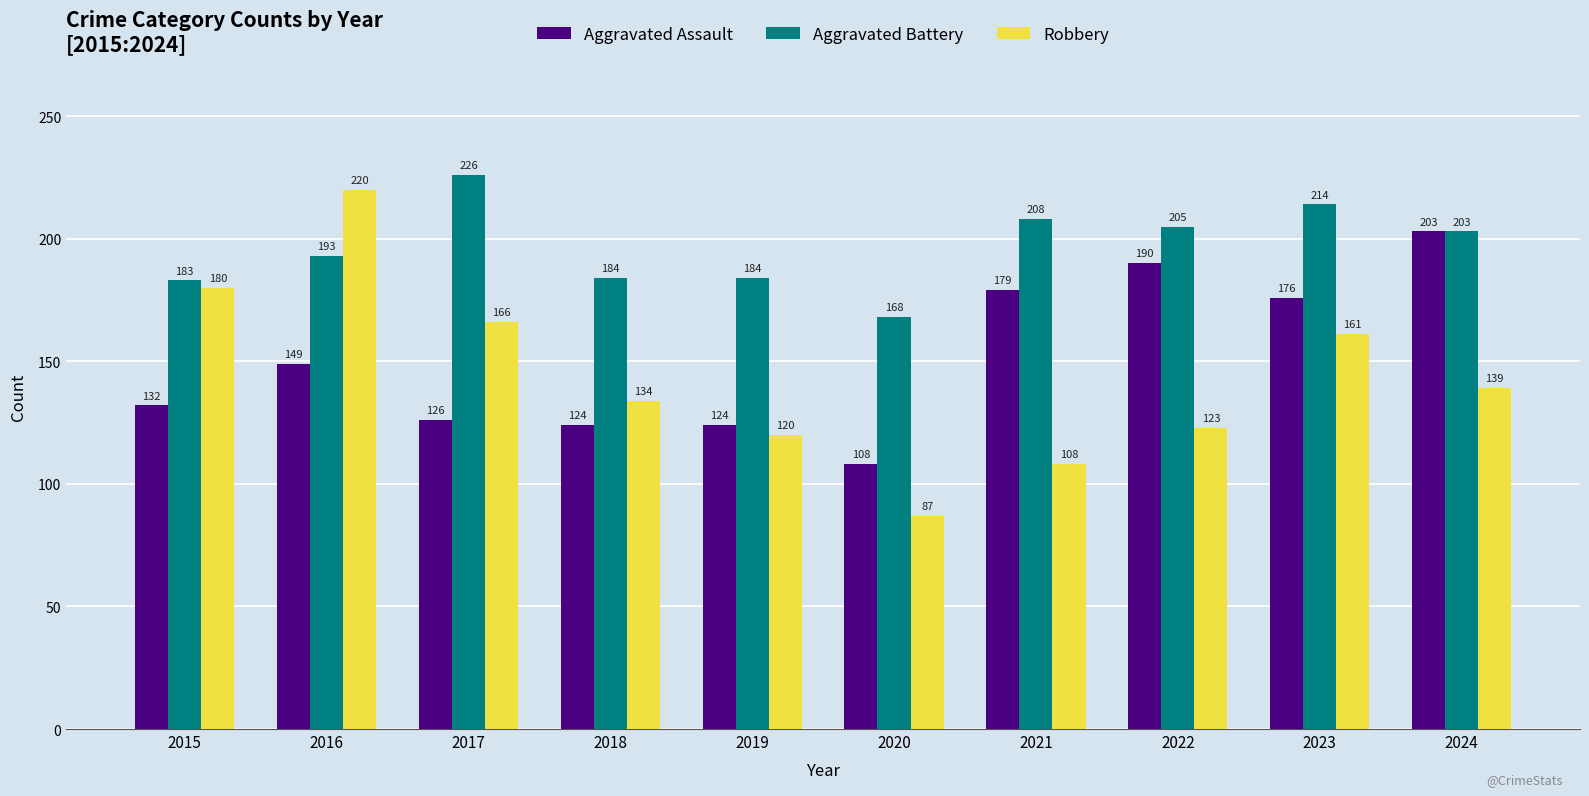

The value of Robbery at 2023 is 161. True or false?

True